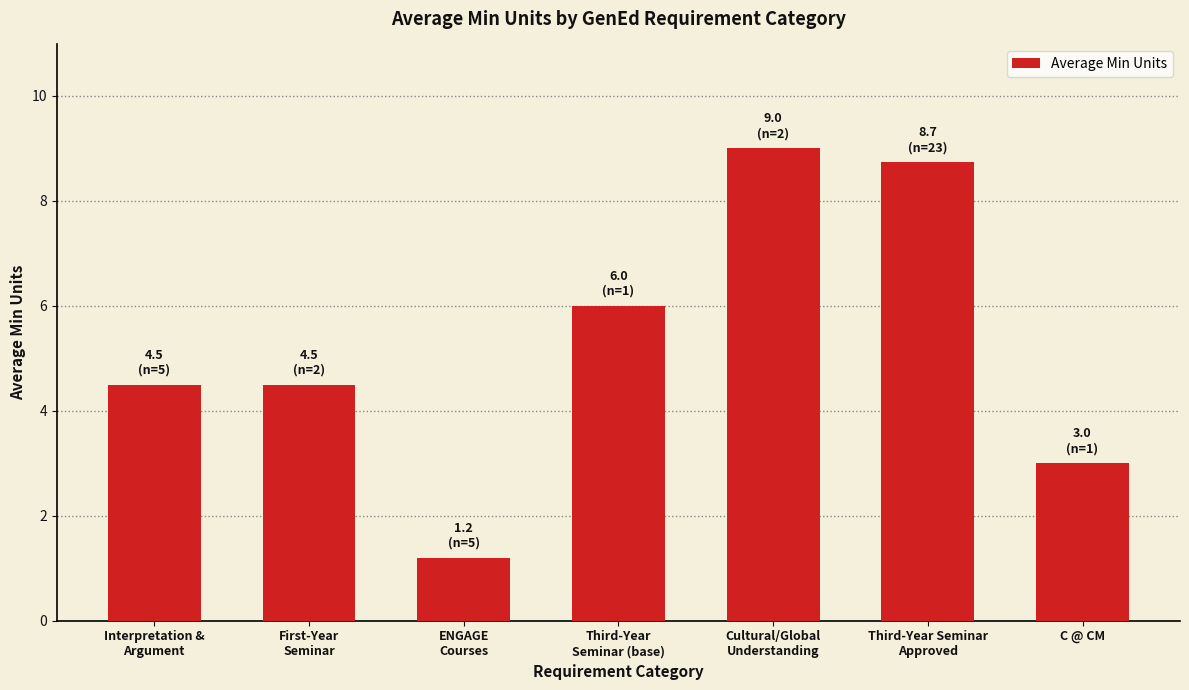

Are the bars grouped side by side (vs. stacked)?

No